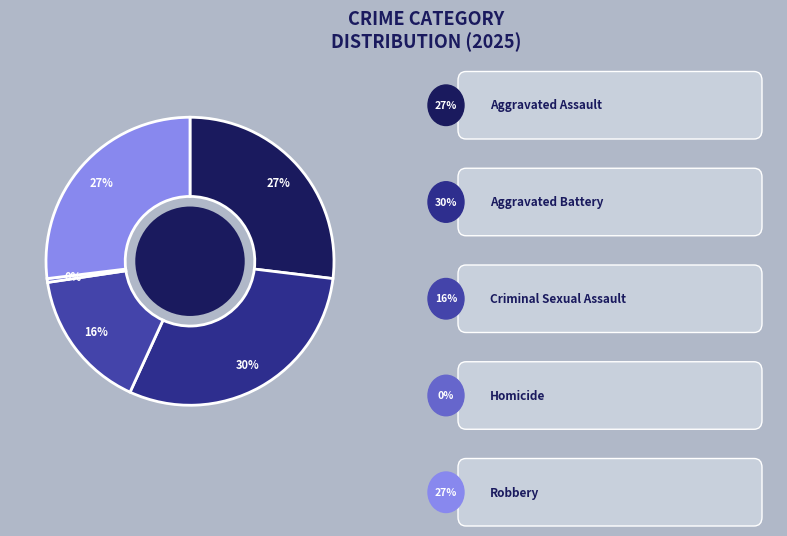

Is there any slice that represents more than half of the pie?

No